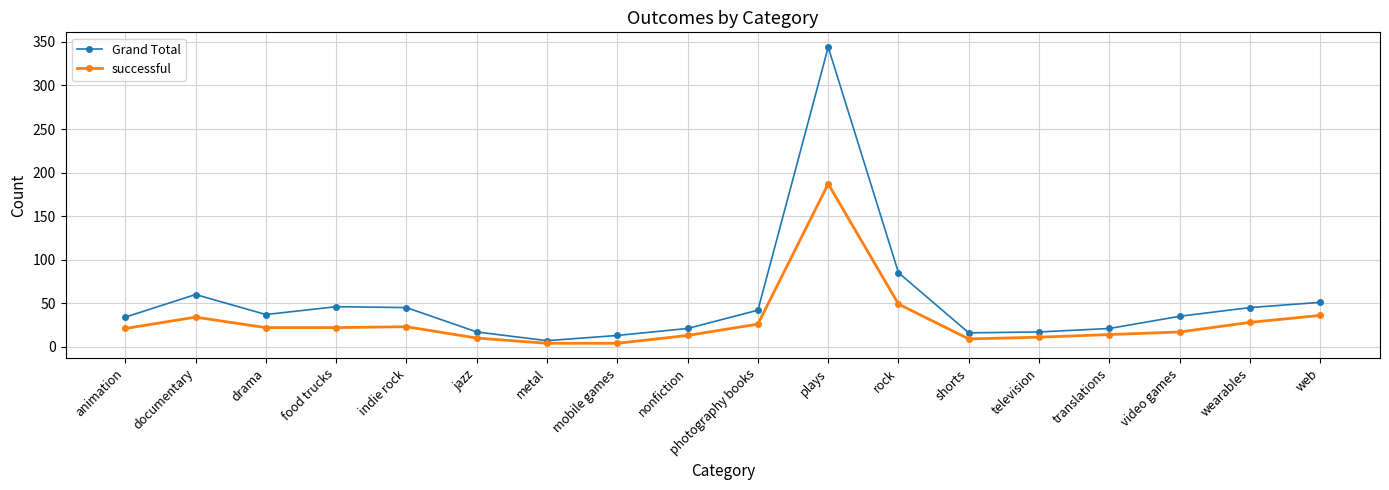

Which series changed the most between shorts and wearables?

Grand Total